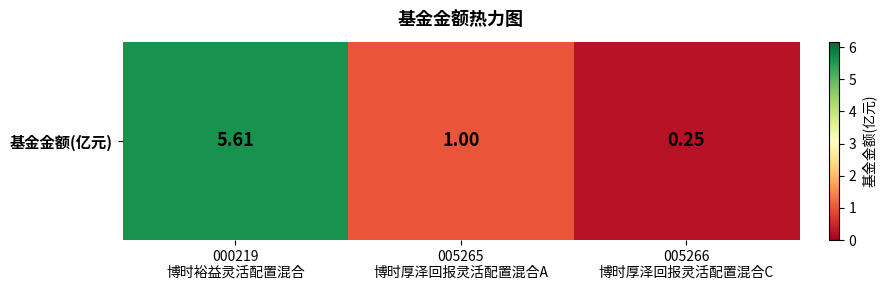

Between 000219
博时裕益灵活配置混合 and 005265
博时厚泽回报灵活配置混合A, which is larger?

000219
博时裕益灵活配置混合